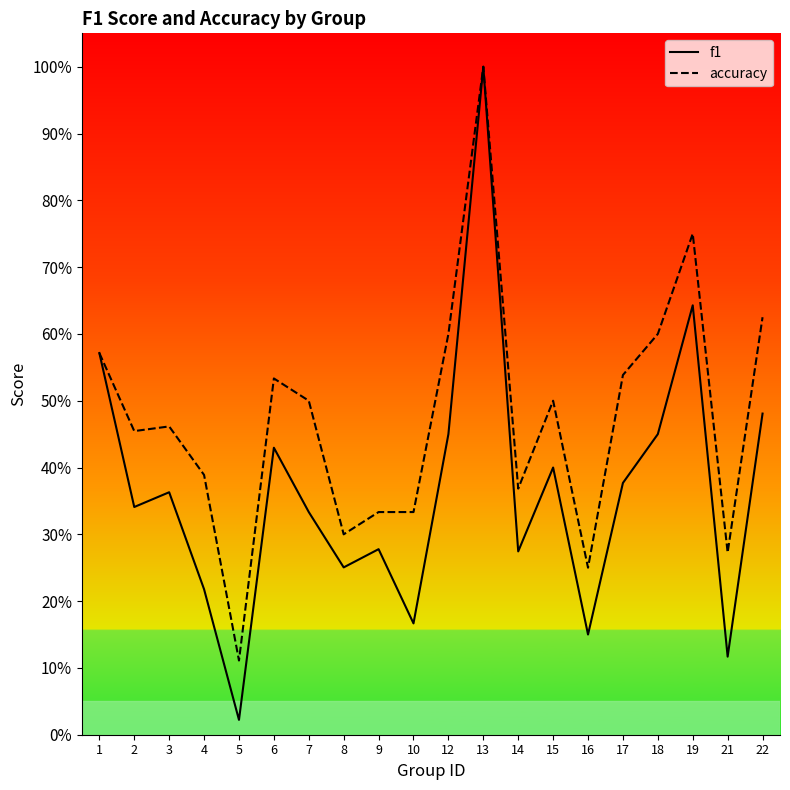

At which category is the sum across all series the highest?

13